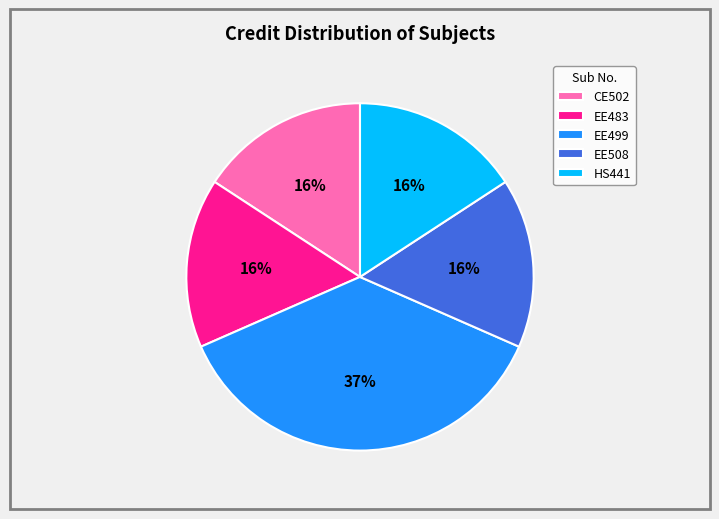

True or false: CE502 accounts for 16% of the total.

True